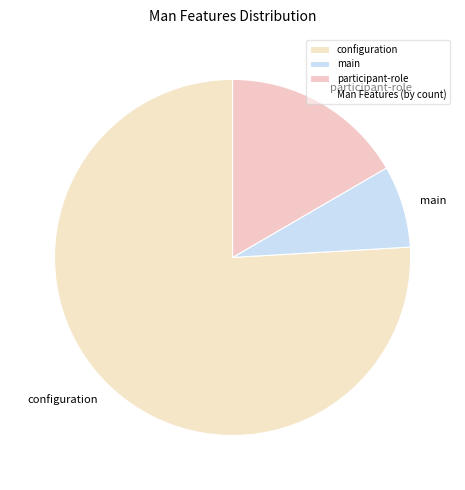

Do participant-role and main together represent more than half of the pie?

No